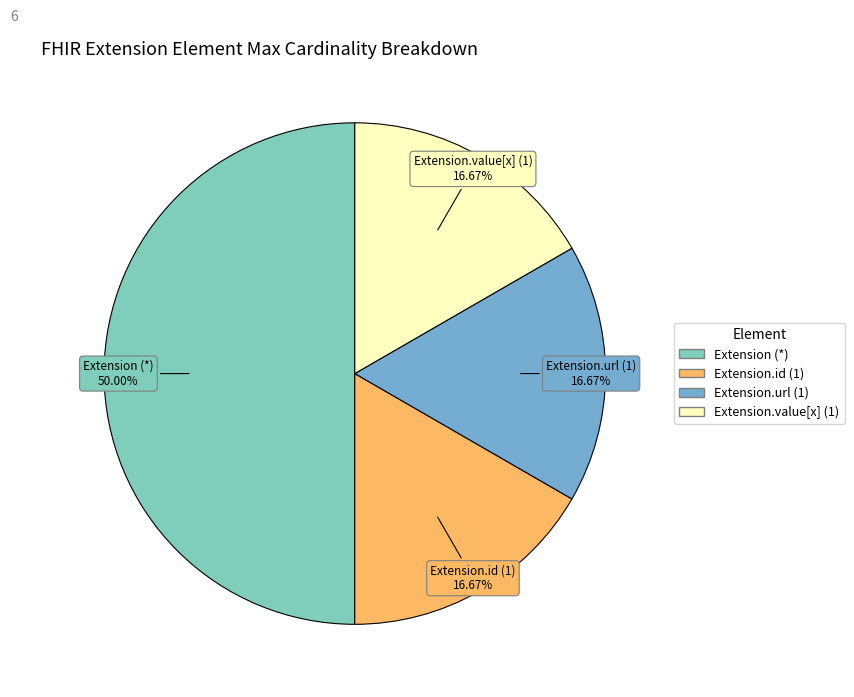

To the nearest percent, what is the average slice percentage?

25%